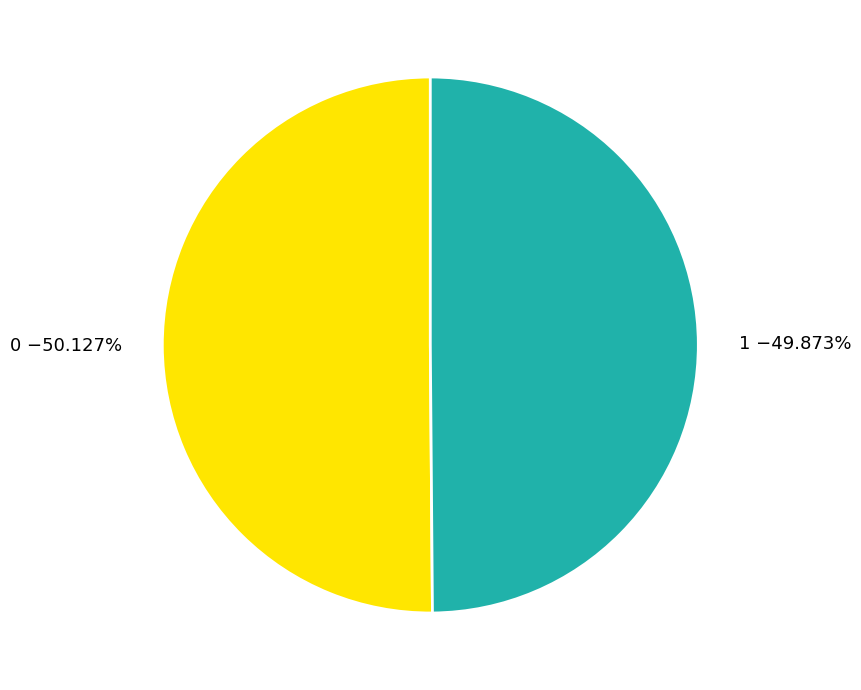

Does any single category account for the majority?

Yes